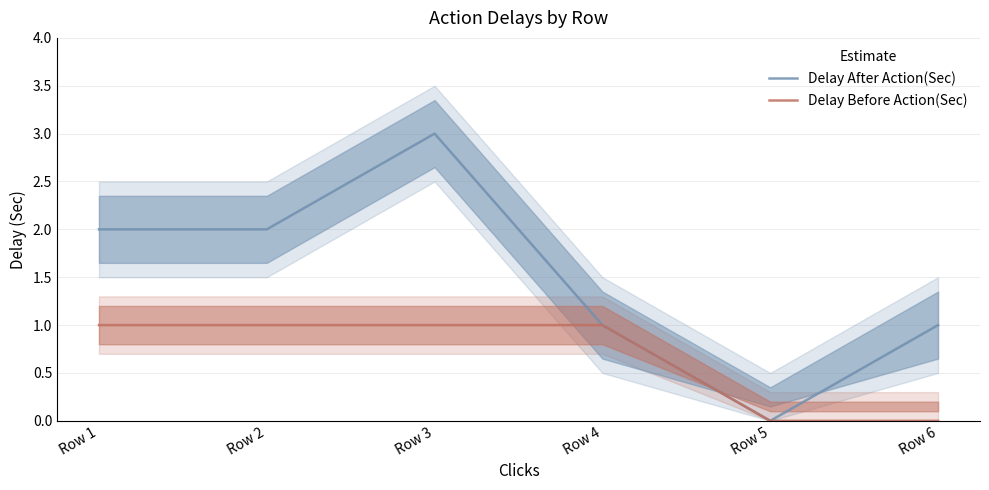

True or false: Delay Before Action(Sec) has more than 1 interior local peaks.

False